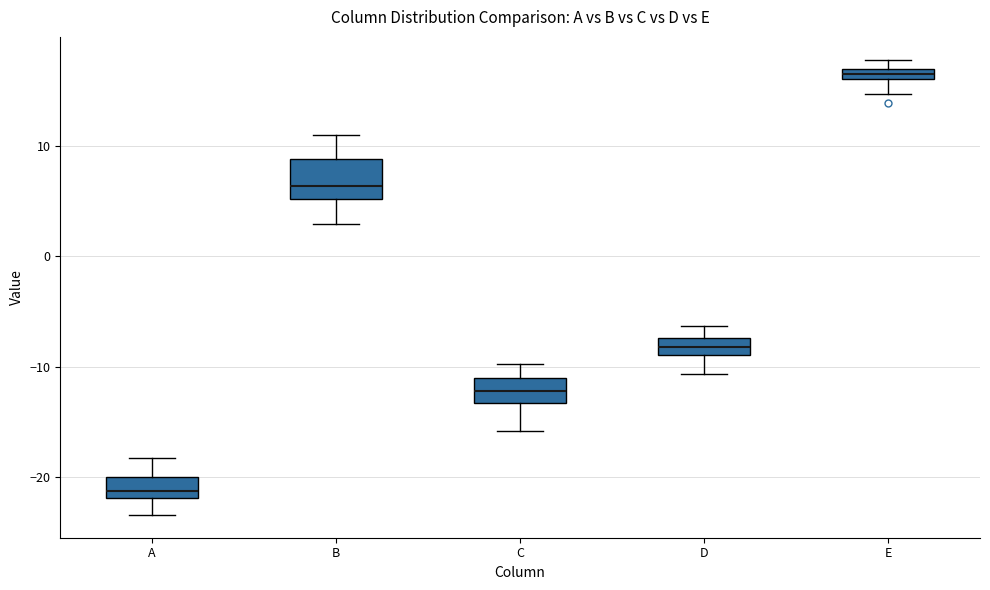

Where does the median line of the box for A sit on the y-axis? The values are not printed on the chart, so give them approximately, as read against the axis.

-21